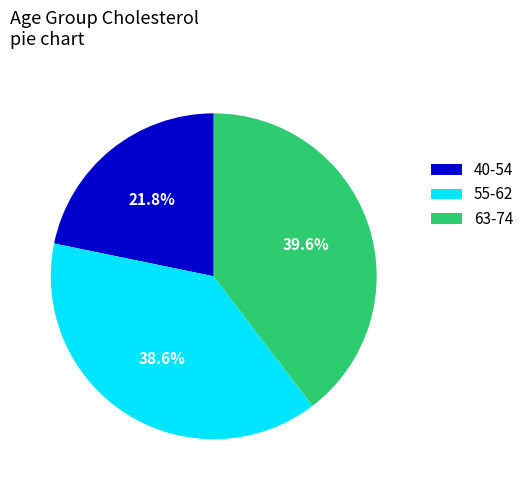

Between 55-62 and 63-74, which is larger?

63-74